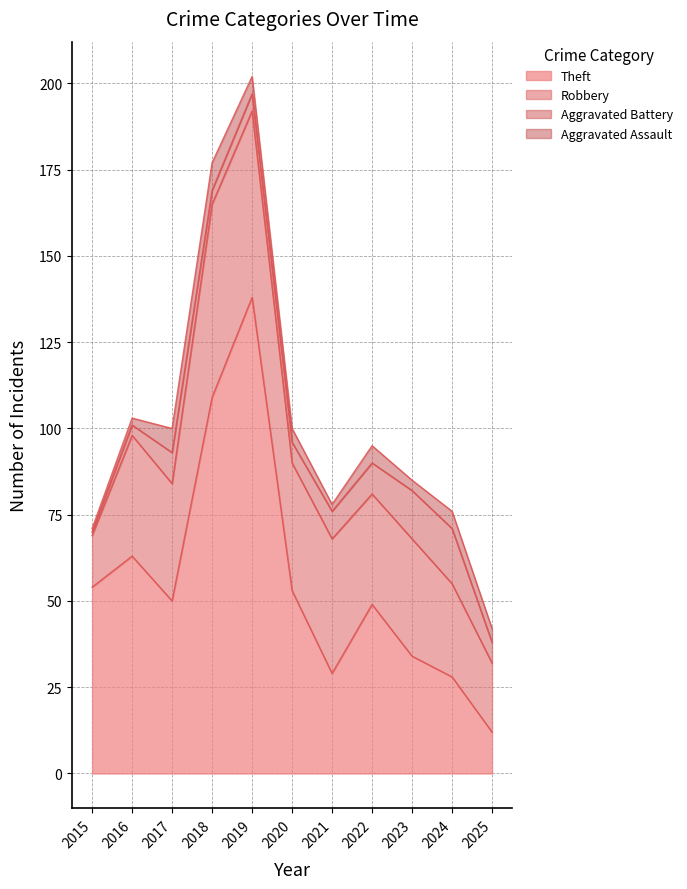

At which label does Robbery first exceed 34?

2016